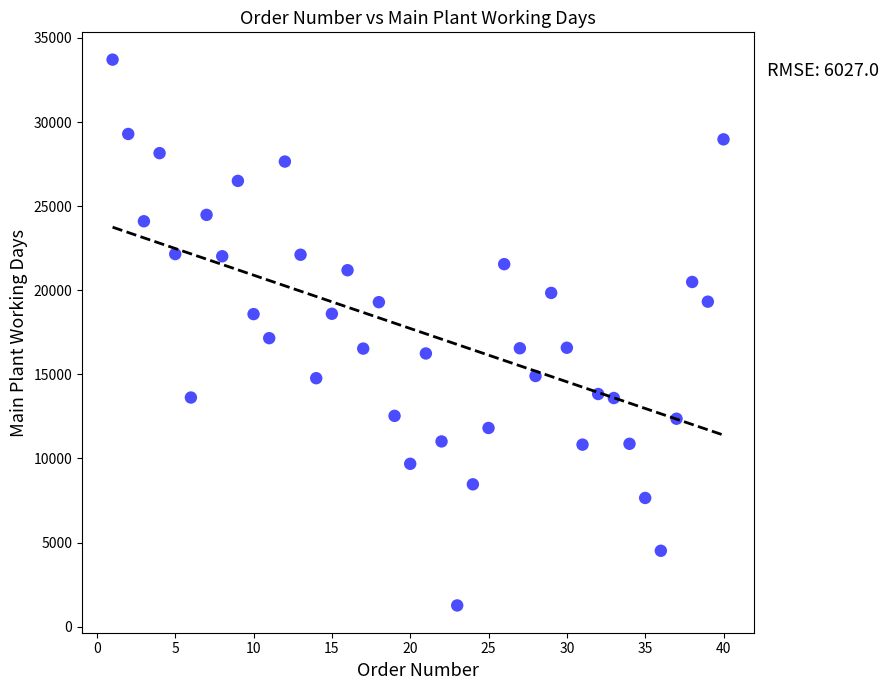

What is the range of X values (max minus min)?

39